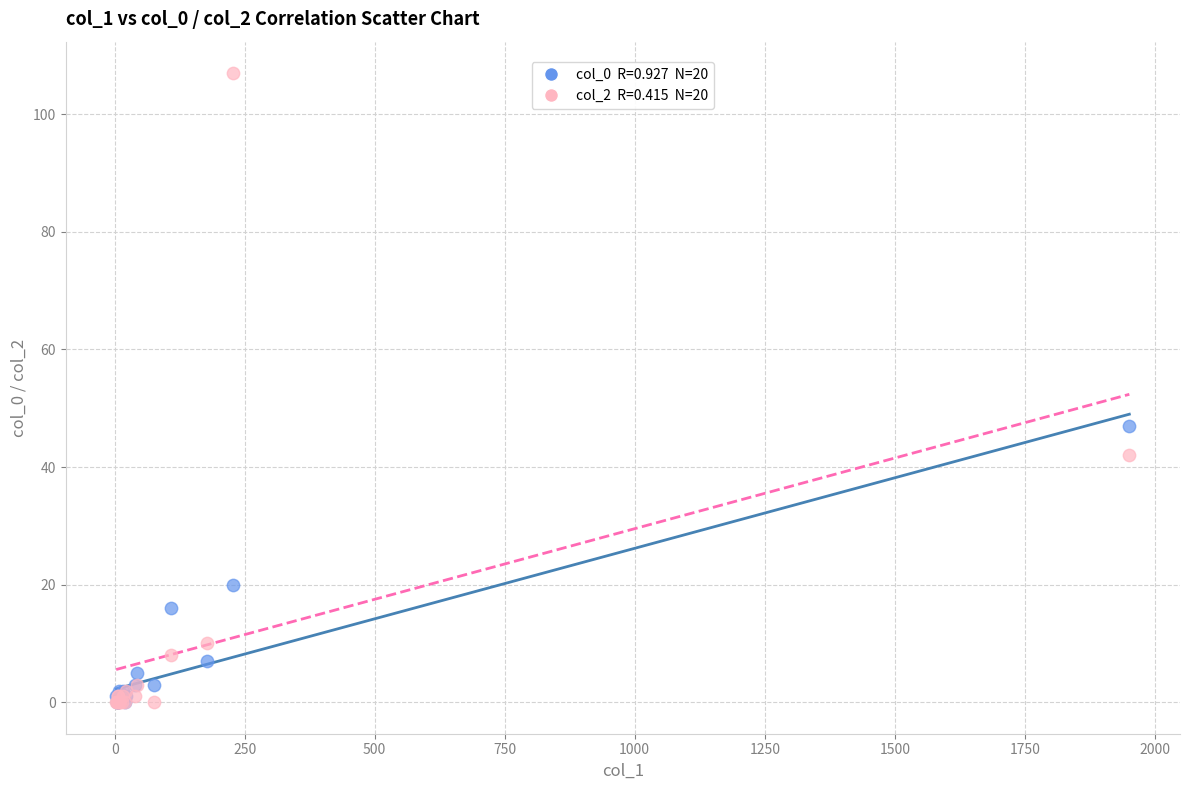

Across all series, what Y value is closest to 53?

47